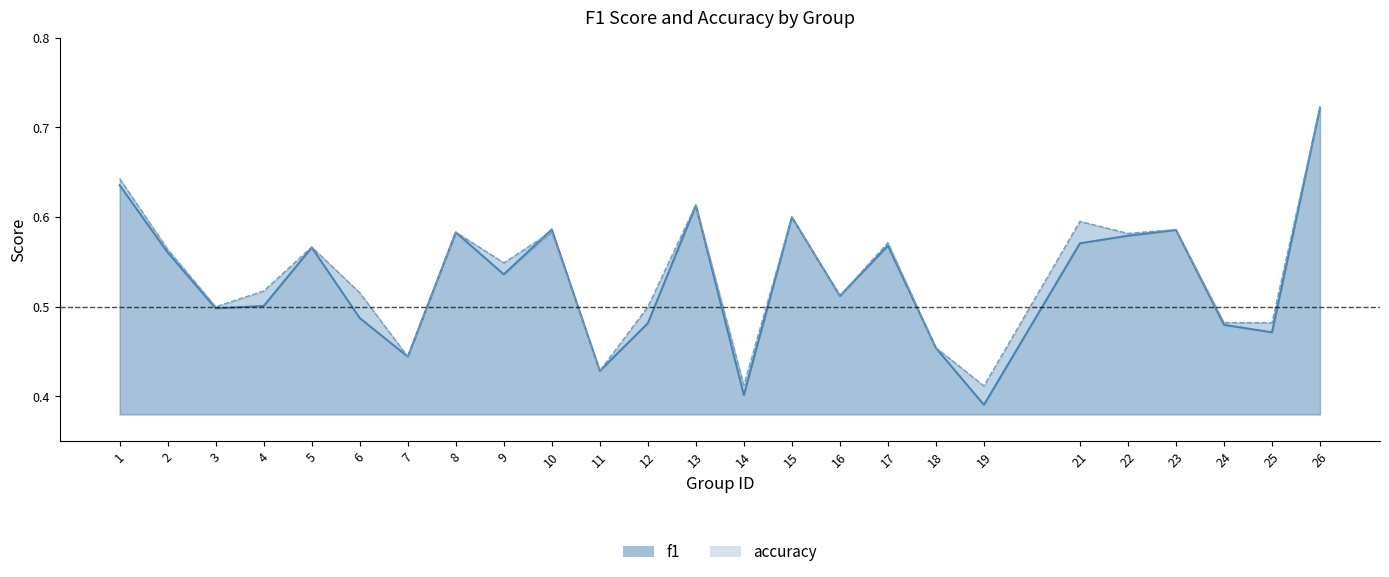

True or false: accuracy line and f1 line intersect in this chart.

True